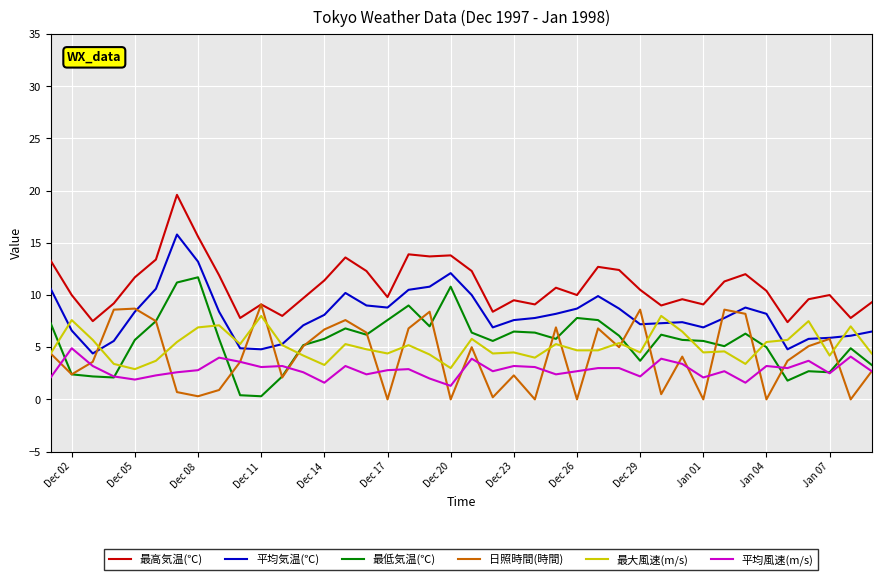

Which series has the largest total across all categories?

最高気温(℃)